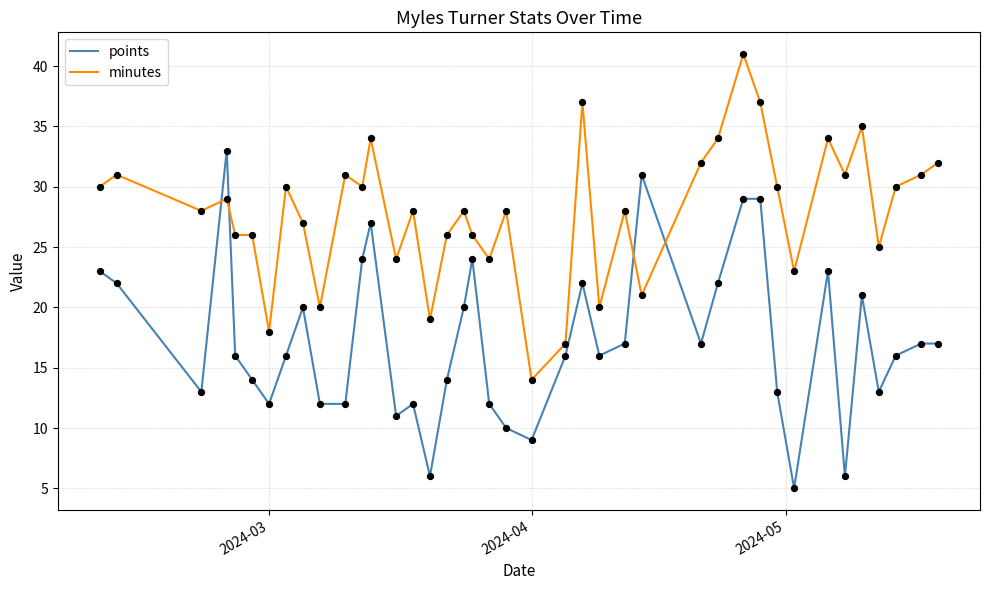

Which series has the largest total across all categories?

minutes